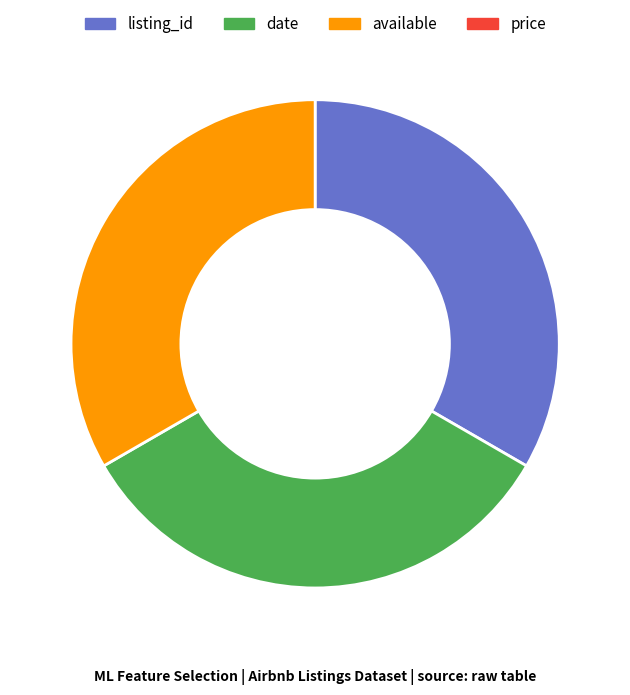

How many slices are in this pie chart?

3